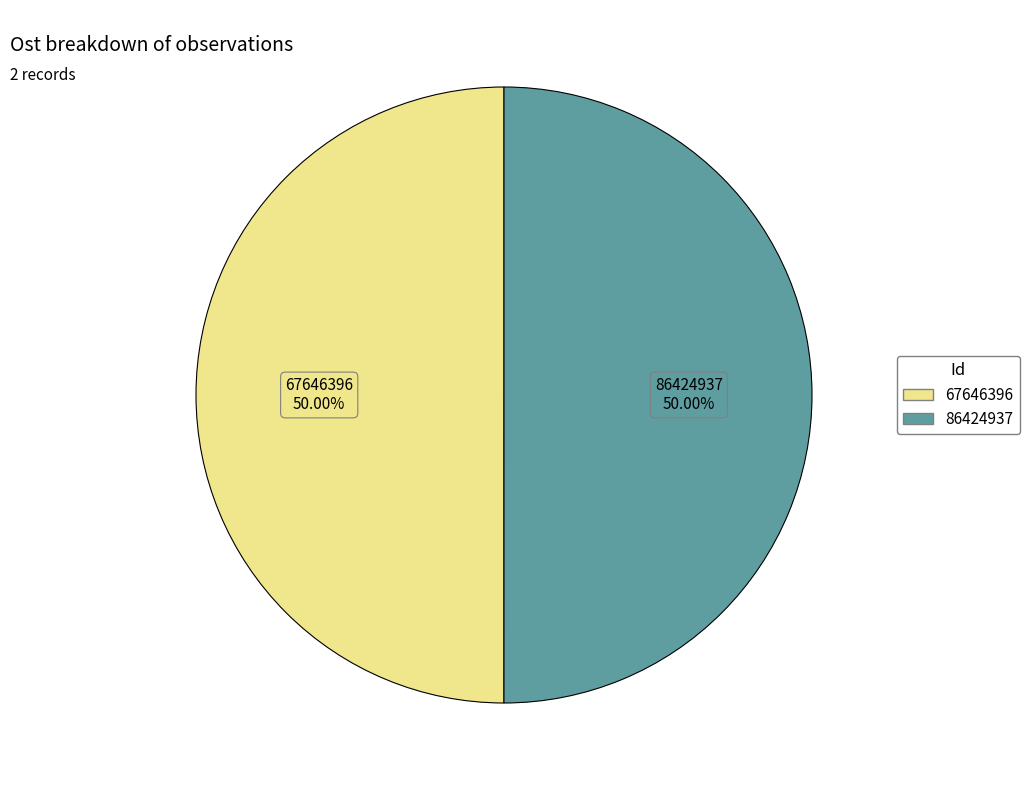

How many slices are in this pie chart?

2